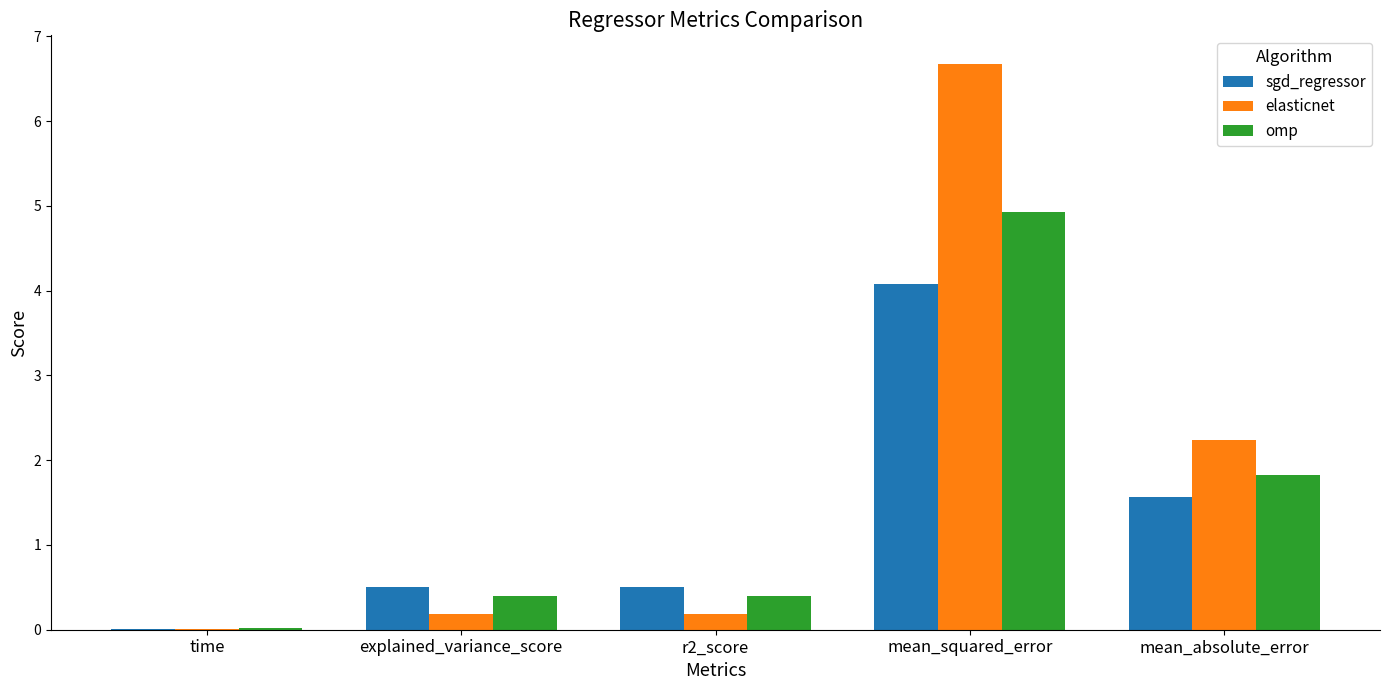

What is the maximum value shown in the chart?

6.7